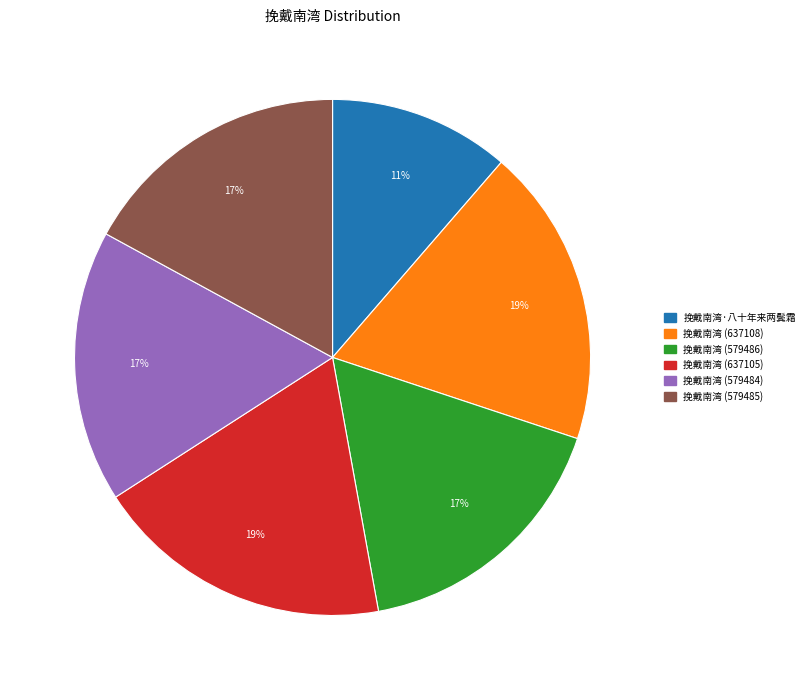

Does 挽戴南湾·八十年来两鬓霜 account for over 50% of the chart?

No